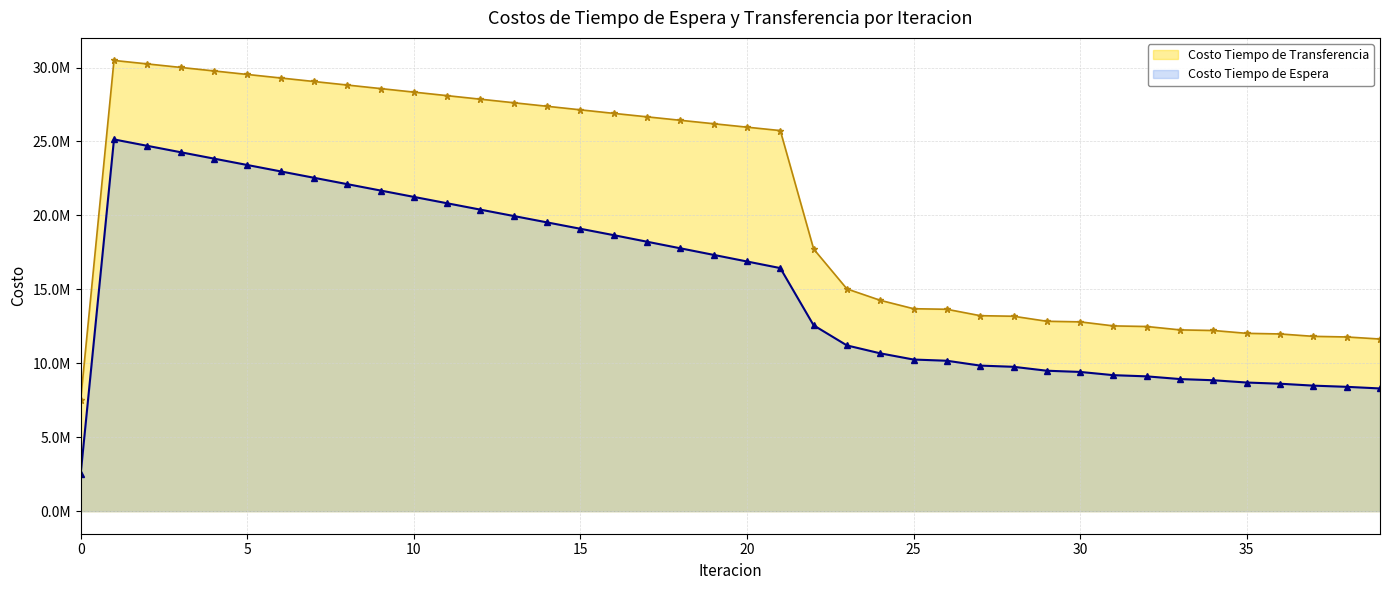

How many data points in Costo Tiempo de Transferencia are above 25967751?

20